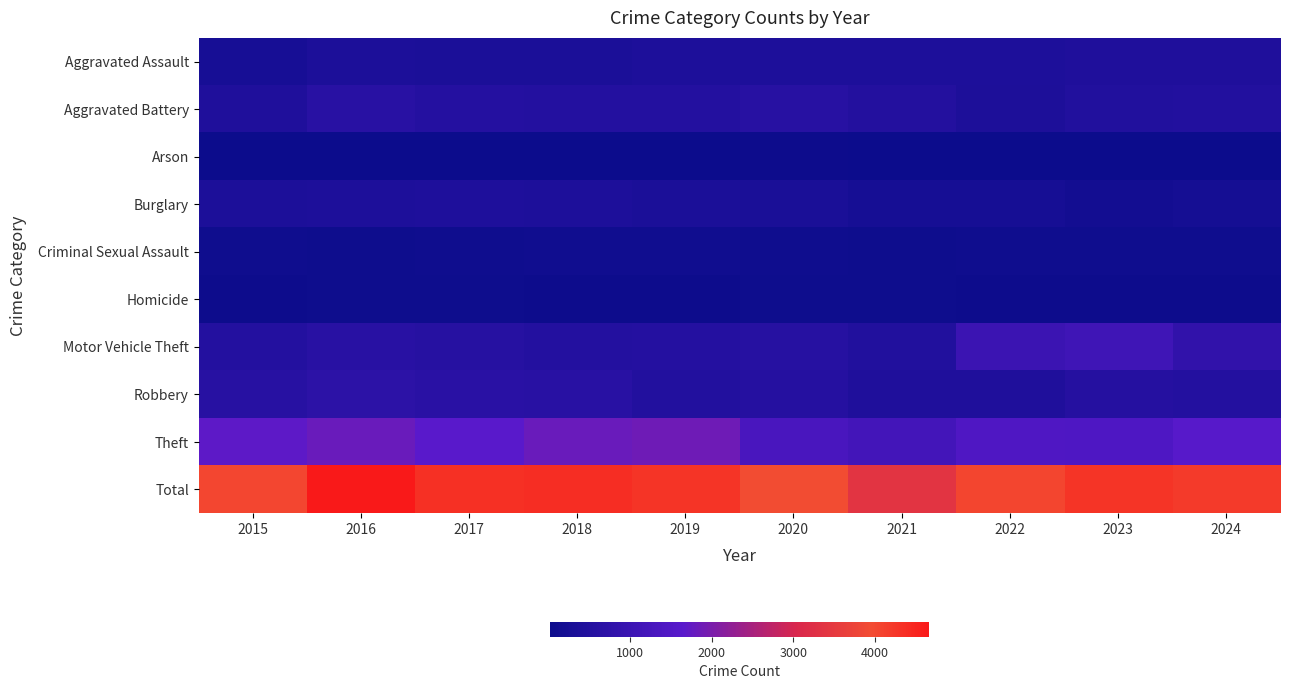

At which category does the chart reach its peak across all series?

2016